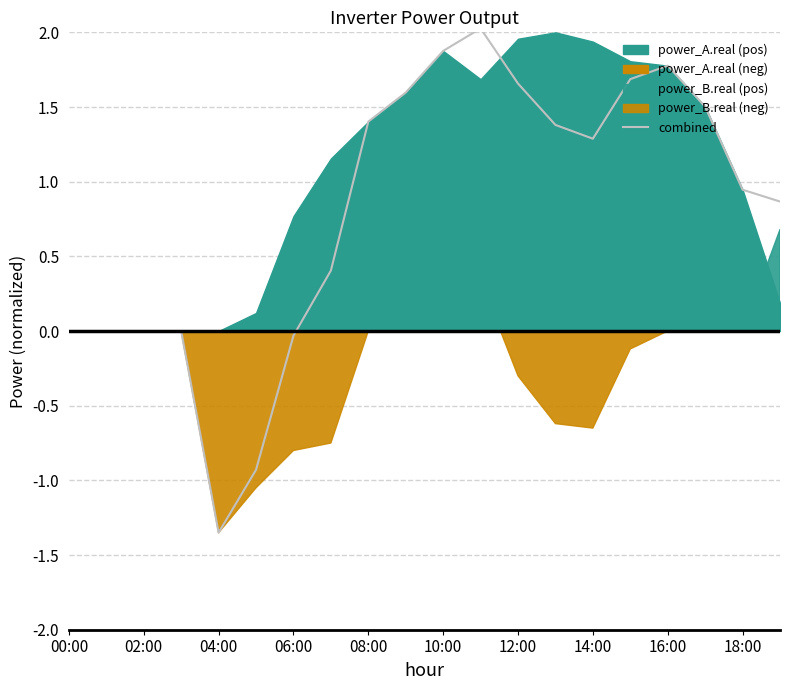

At which label does combined first exceed 1?

08:00